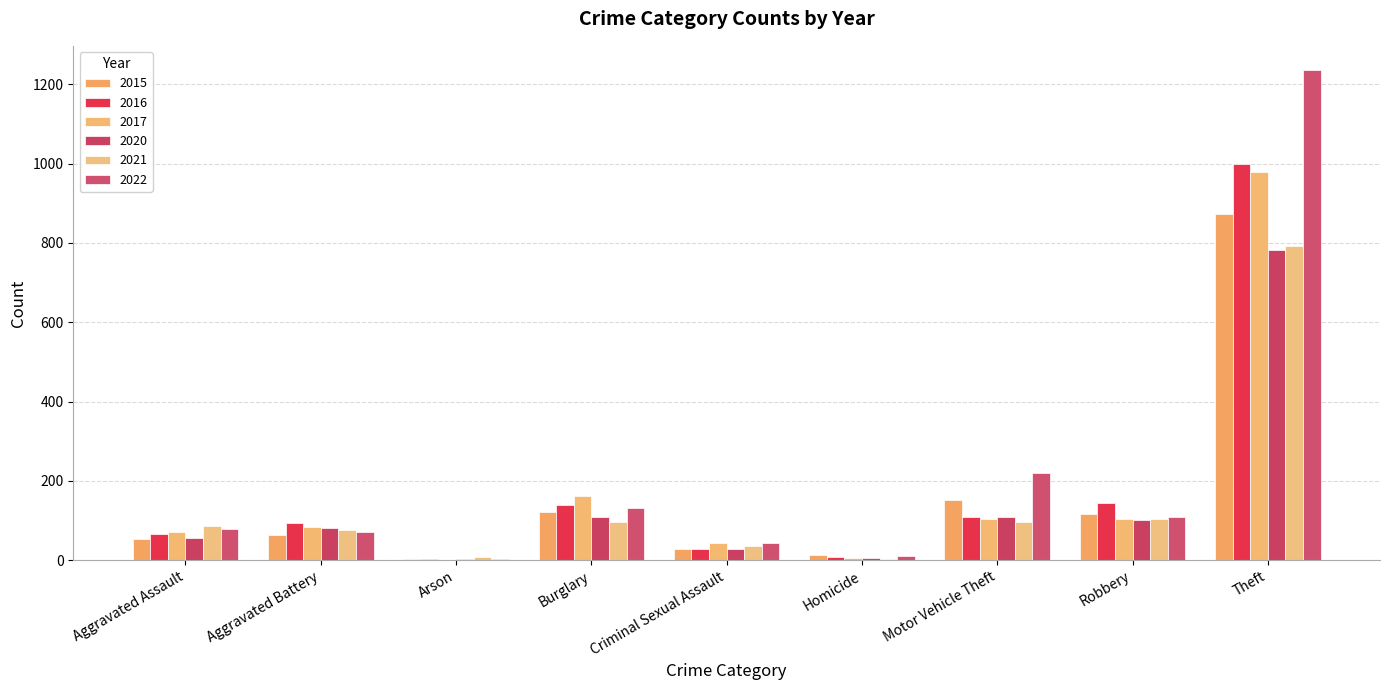

What is the difference between the second highest and second lowest values in the 2022 series?

209